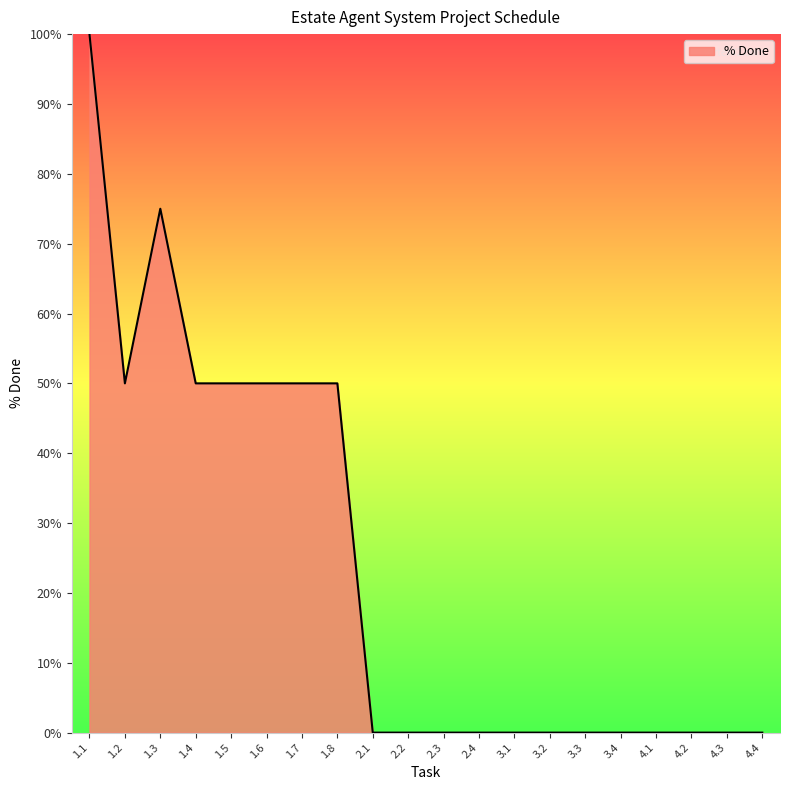

Reading left to right, transcribe all the data shown in this chart.

1.1=1.0	1.2=0.5	1.3=0.8	1.4=0.5	1.5=0.5	1.6=0.5	1.7=0.5	1.8=0.5	2.1=0.0	2.2=0.0	2.3=0.0	2.4=0.0	3.1=0.0	3.2=0.0	3.3=0.0	3.4=0.0	4.1=0.0	4.2=0.0	4.3=0.0	4.4=0.0